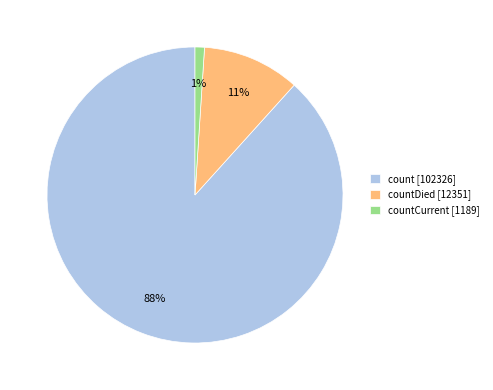

What is the majority slice?

count [102326]